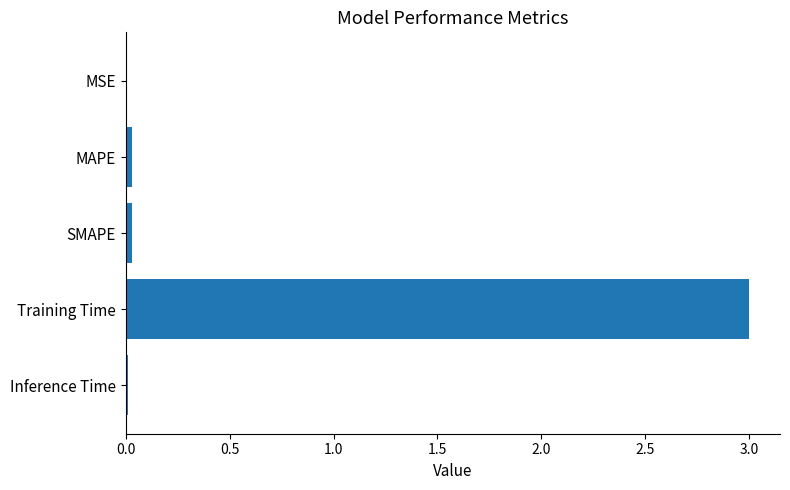

What is the greatest value displayed?

3.0